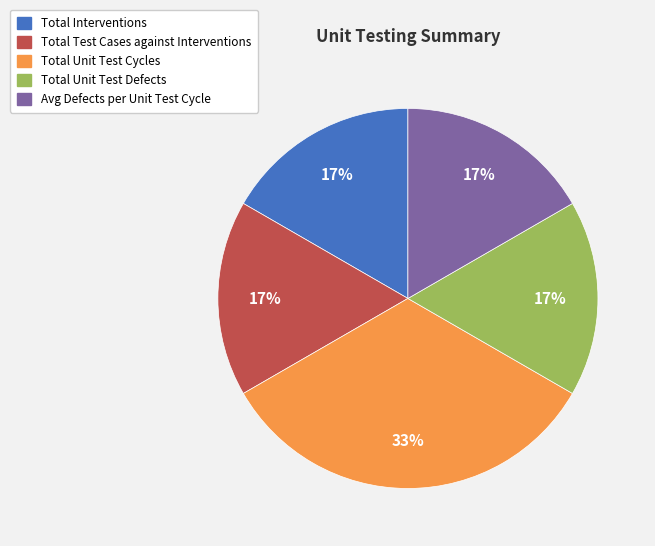

Does Avg Defects per Unit Test Cycle represent more than half of the total?

No